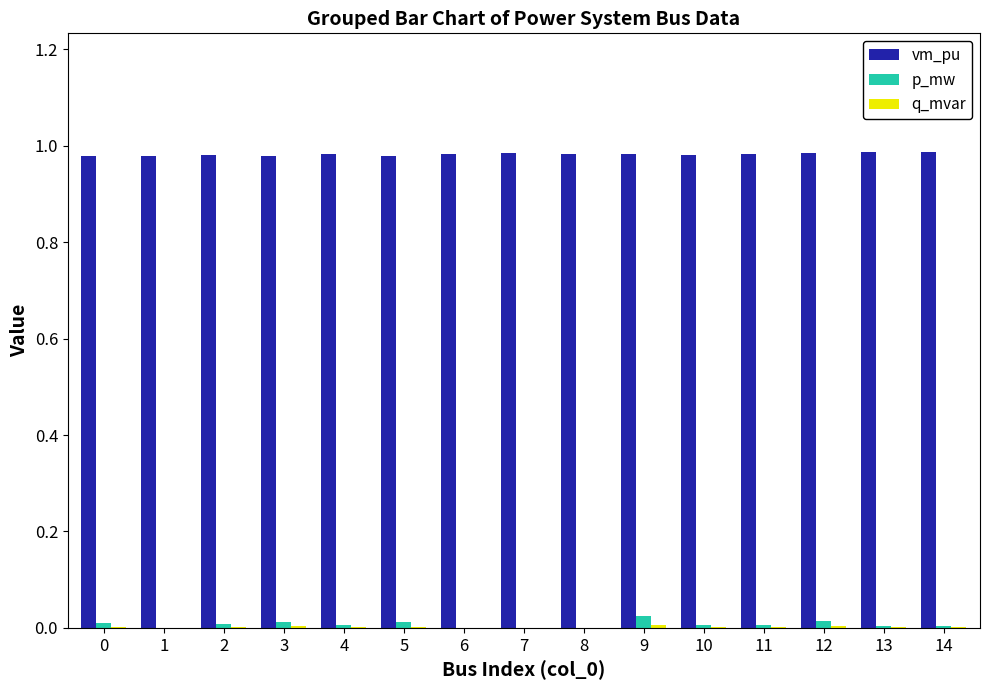

Which series has the largest total across all categories?

vm_pu